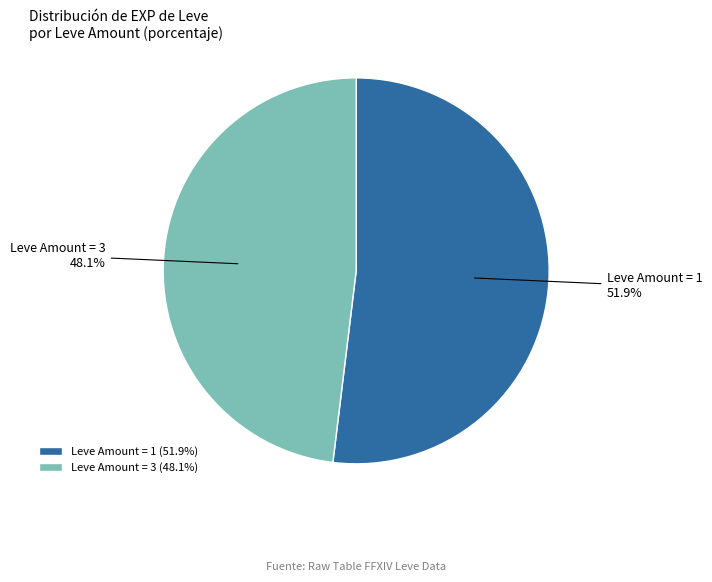

How much of the chart is everything except Leve Amount = 3?

51.9%